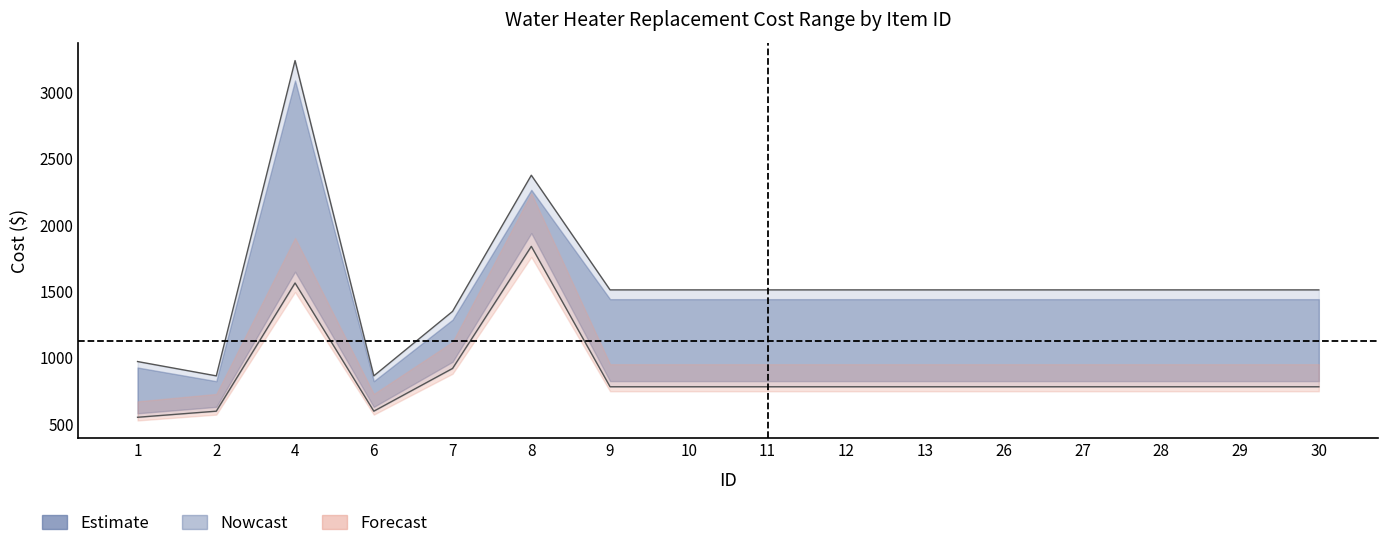

Where is High nearest to the value 1900?

8